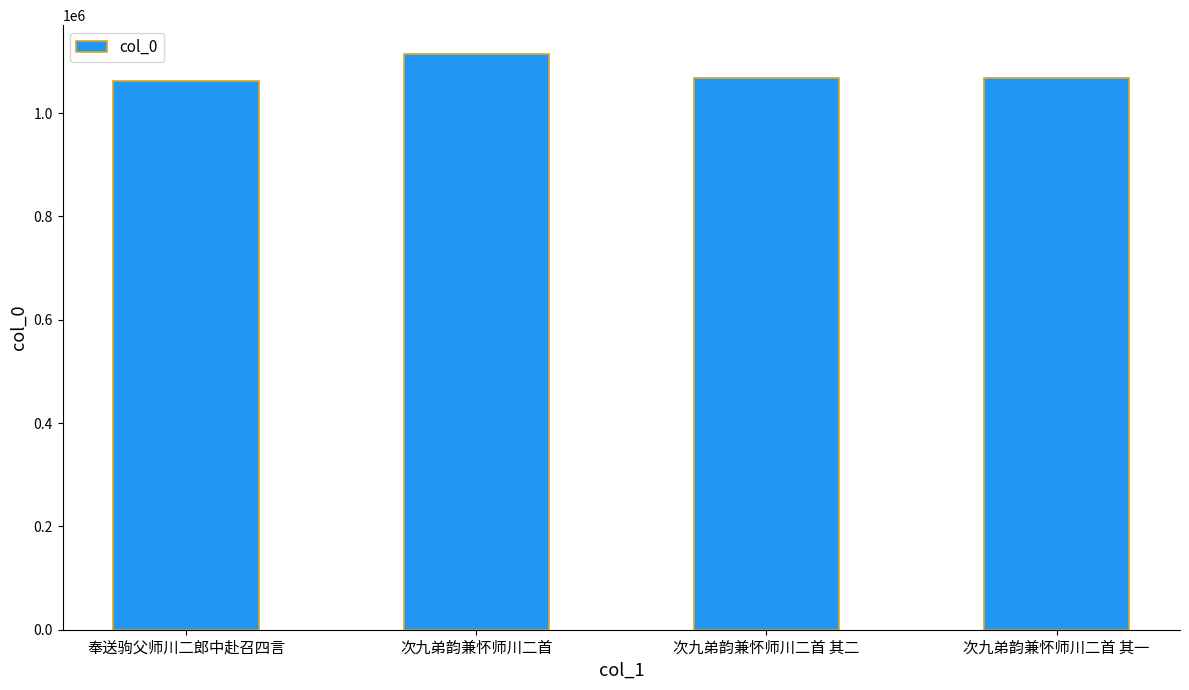

Read the value at 次九弟韵兼怀师川二首 其二.

1068072